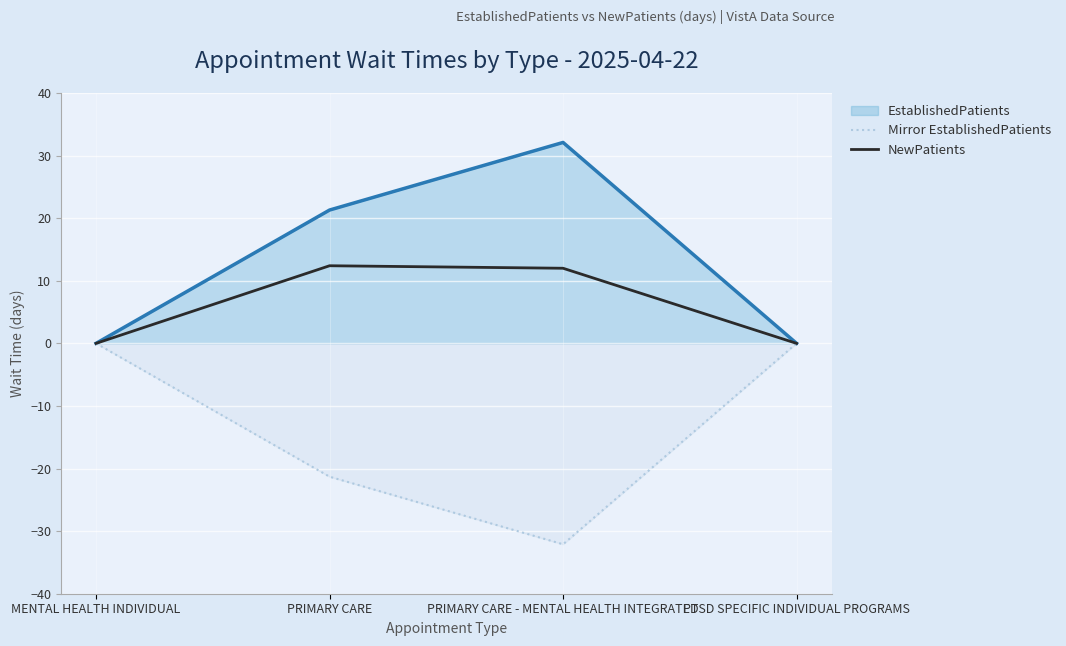

What is the smallest value displayed?

-32.1